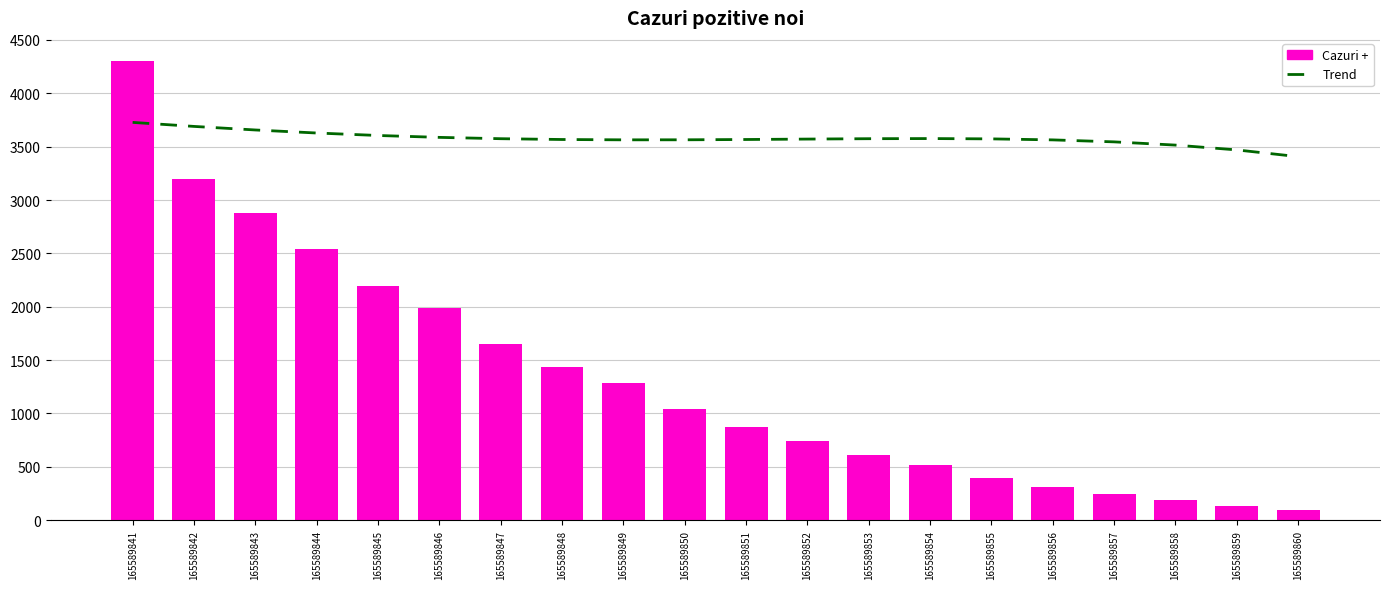

Which series has the largest total across all categories?

Trend